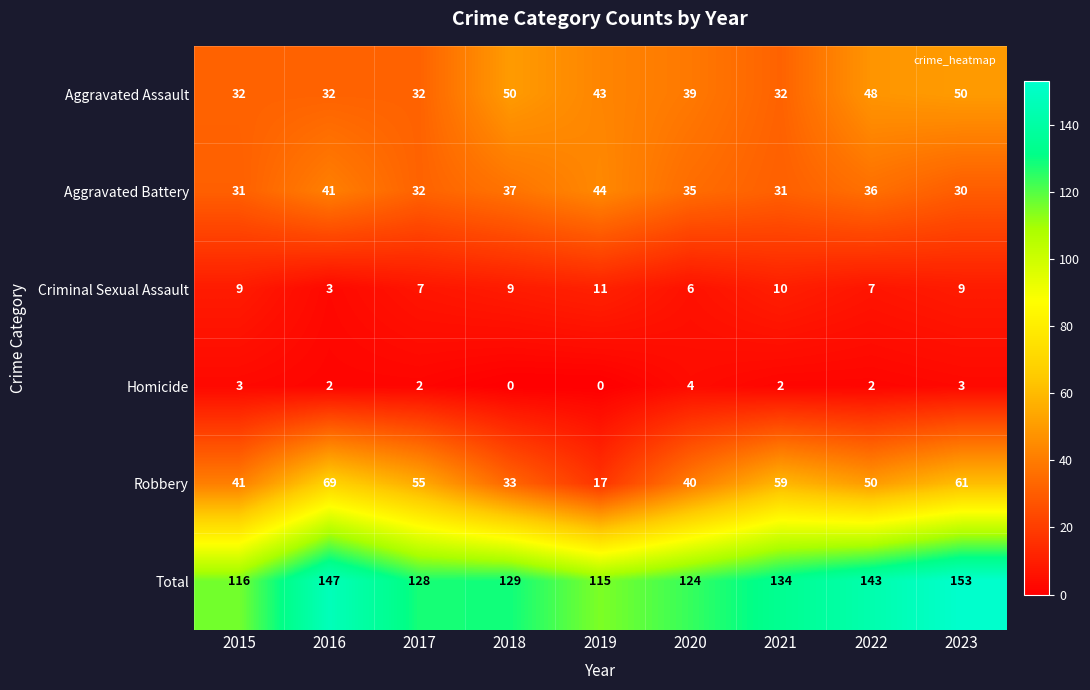

What is the difference between the second highest and second lowest values in the Criminal Sexual Assault series?

4